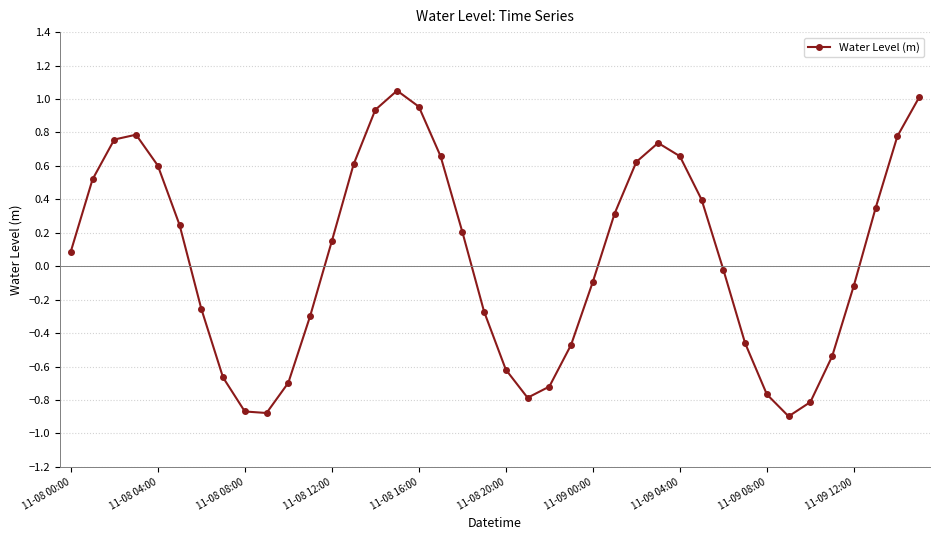

Count the number of values greater than 0.

21